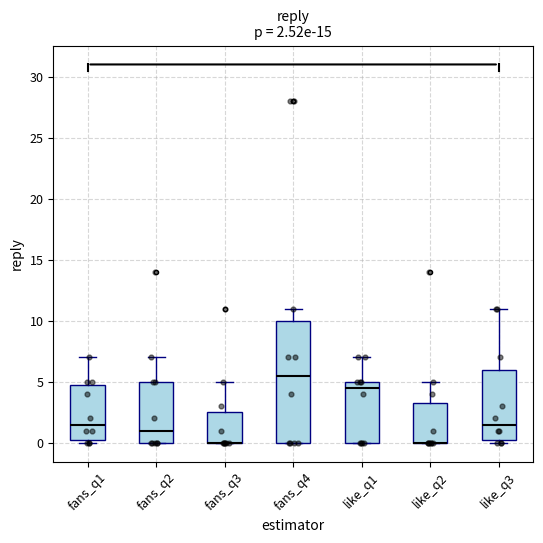

Which box is the tallest, from its lower edge to its upper edge?

fans_q4